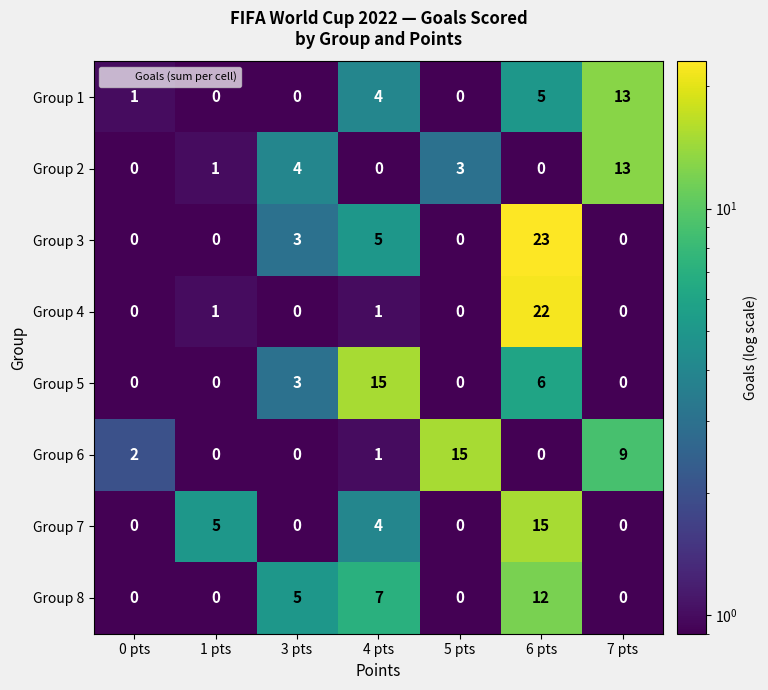

What is the difference between the second highest and minimum values in the Group 3 series?

5